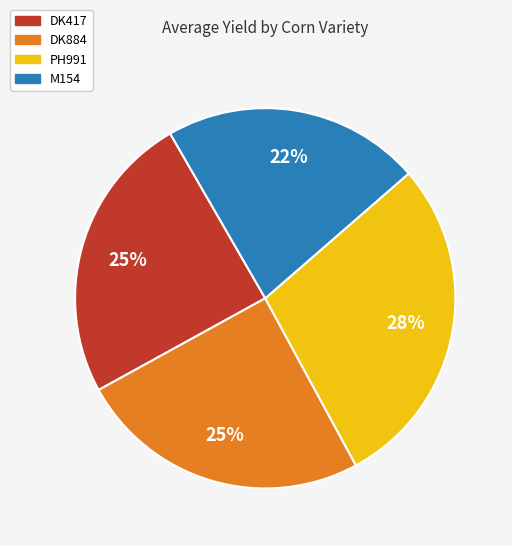

Which category has the smallest portion of the pie?

M154